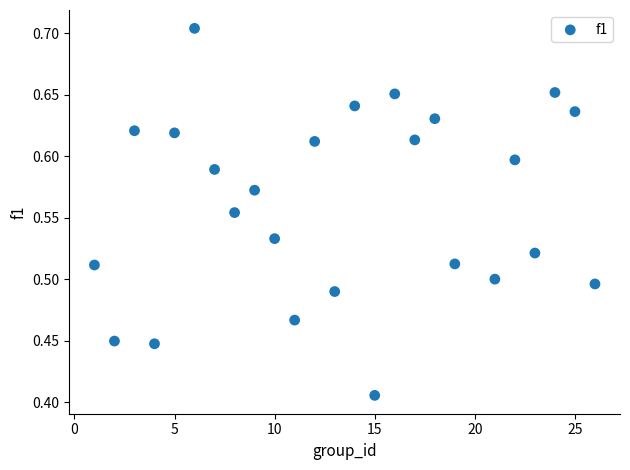

What is the range of X values (max minus min)?

25.0